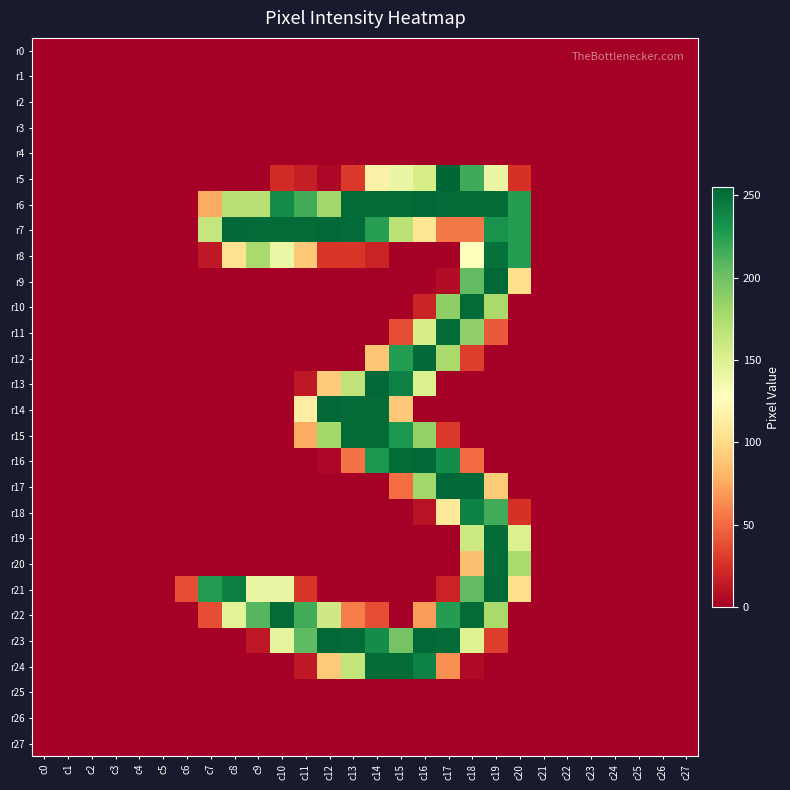

What is the maximum value shown in the chart?

255